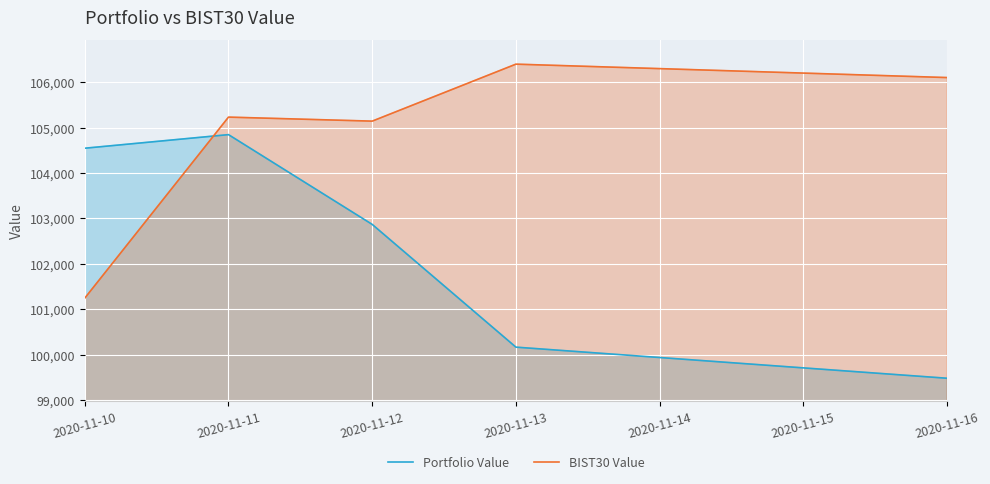

What is the difference between the BIST30 Value values at 2020-11-10 and 2020-11-12?

3894.1